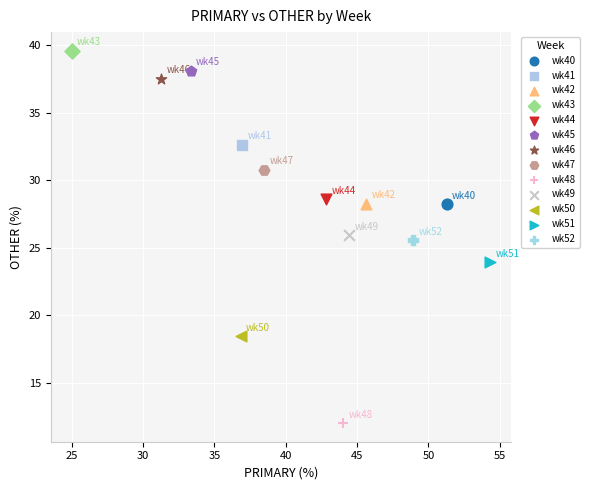

Which series reaches the maximum Y coordinate?

wk43